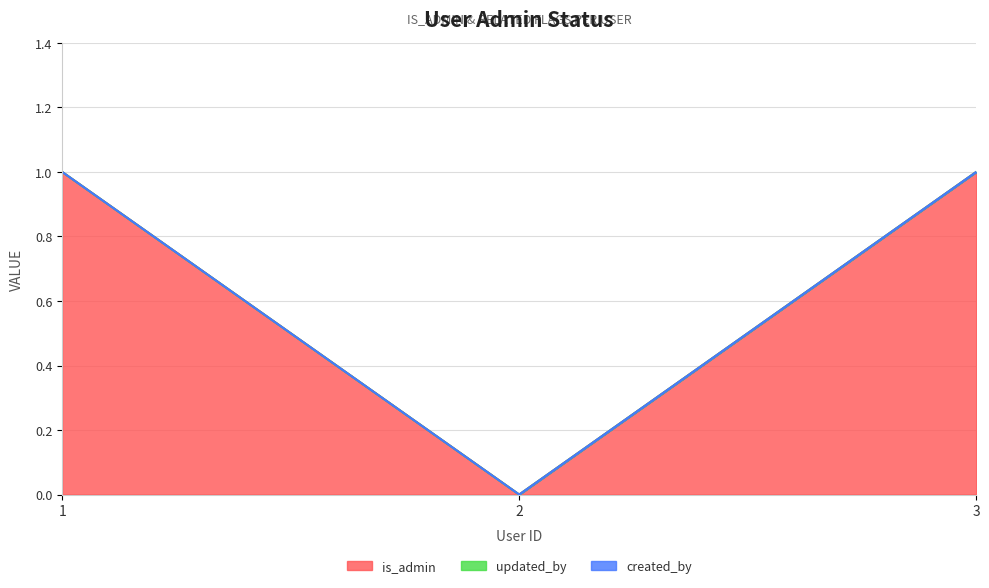

What is the value of the is_admin point at the 3rd from the left?

1